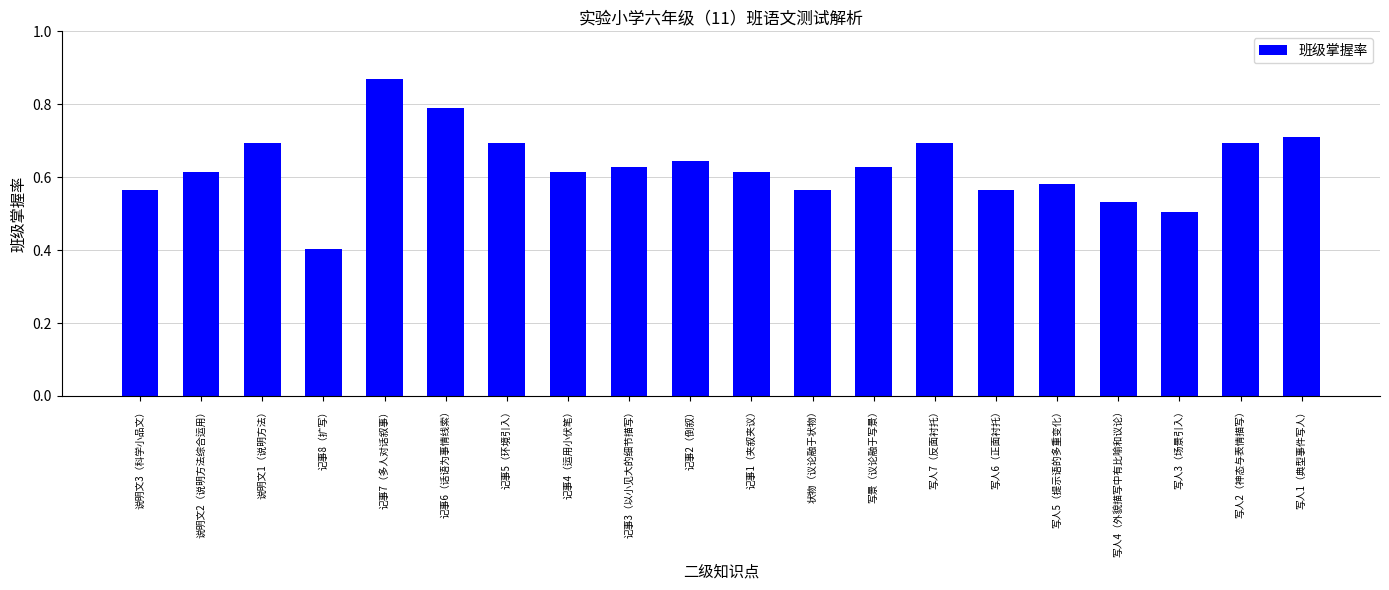

At which label is the value closest to 0?

记事8（扩写）